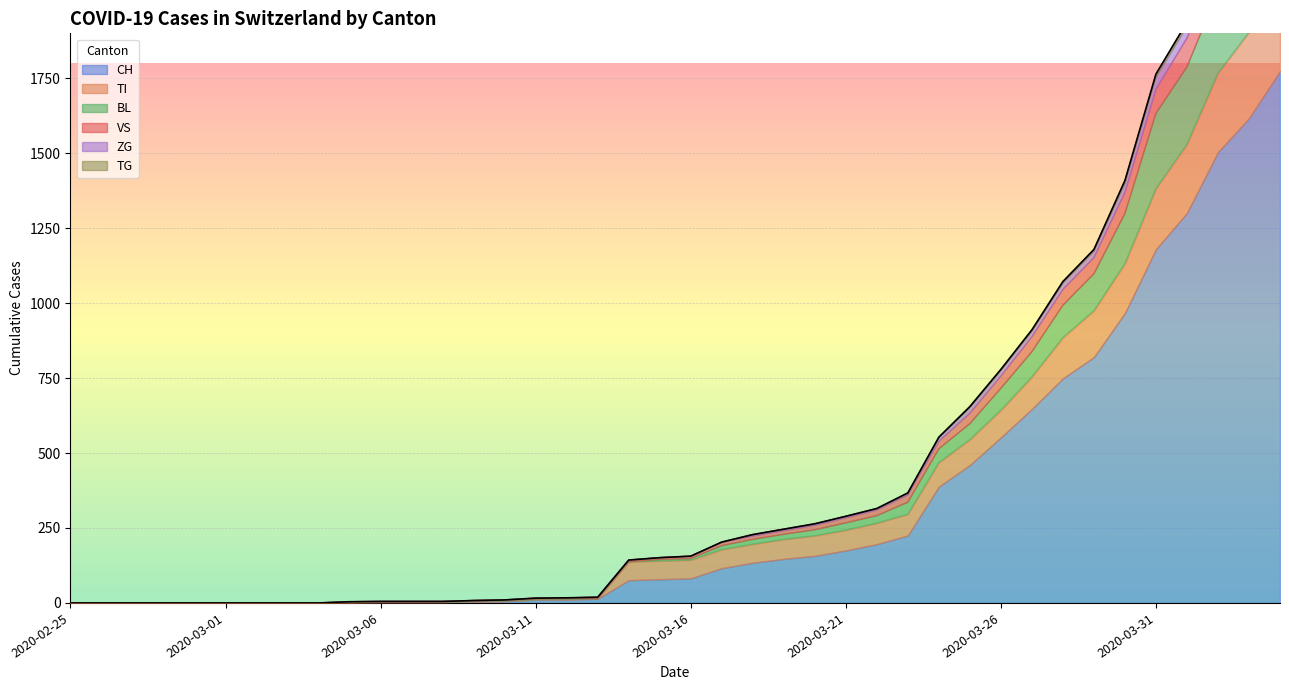

What is the approximate value of CH at 2020-03-24, to the nearest 100?

400